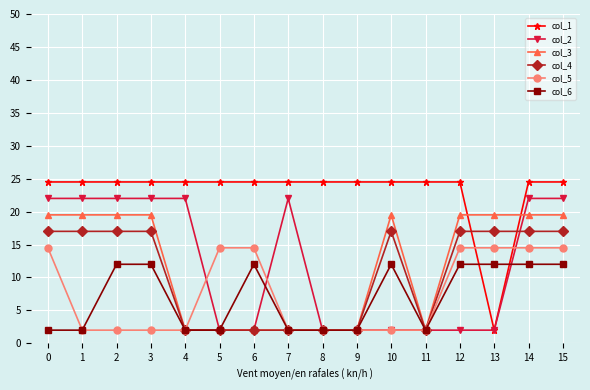

Reading left to right, what are all the values shown in this chart?

col_1: 24.5	24.5	24.5	24.5	24.5	24.5	24.5	24.5	24.5	24.5	24.5	24.5	24.5	2.0	24.5	24.5
col_2: 22.0	22.0	22.0	22.0	22.0	2.0	2.0	22.0	2.0	2.0	2.0	2.0	2.0	2.0	22.0	22.0
col_3: 19.5	19.5	19.5	19.5	2.0	2.0	2.0	2.0	2.0	2.0	19.5	2.0	19.5	19.5	19.5	19.5
col_4: 17.0	17.0	17.0	17.0	2.0	2.0	2.0	2.0	2.0	2.0	17.0	2.0	17.0	17.0	17.0	17.0
col_5: 14.5	2.0	2.0	2.0	2.0	14.5	14.5	2.0	2.0	2.0	2.0	2.0	14.5	14.5	14.5	14.5
col_6: 2.0	2.0	12.0	12.0	2.0	2.0	12.0	2.0	2.0	2.0	12.0	2.0	12.0	12.0	12.0	12.0